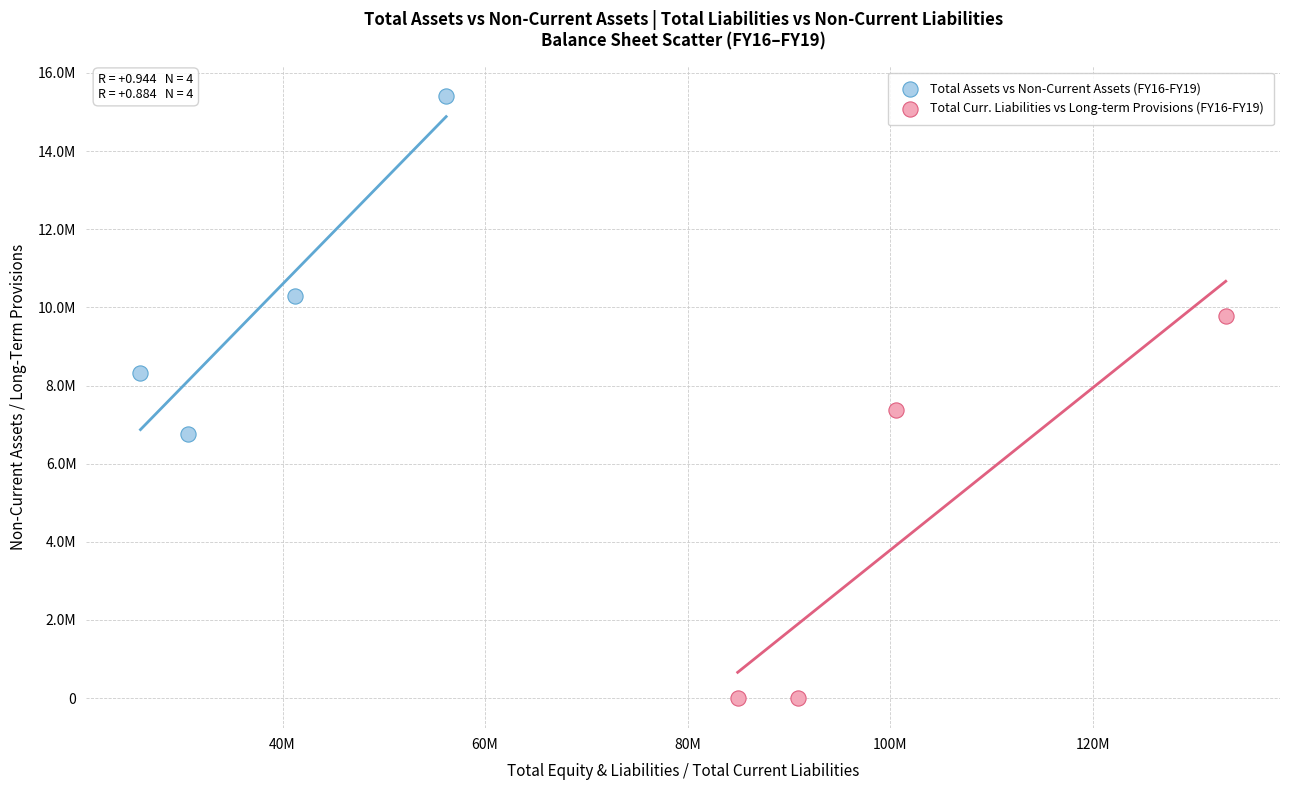

Which series reaches the minimum Y coordinate?

Total Curr. Liabilities vs Long-term Provisions (FY16-FY19)